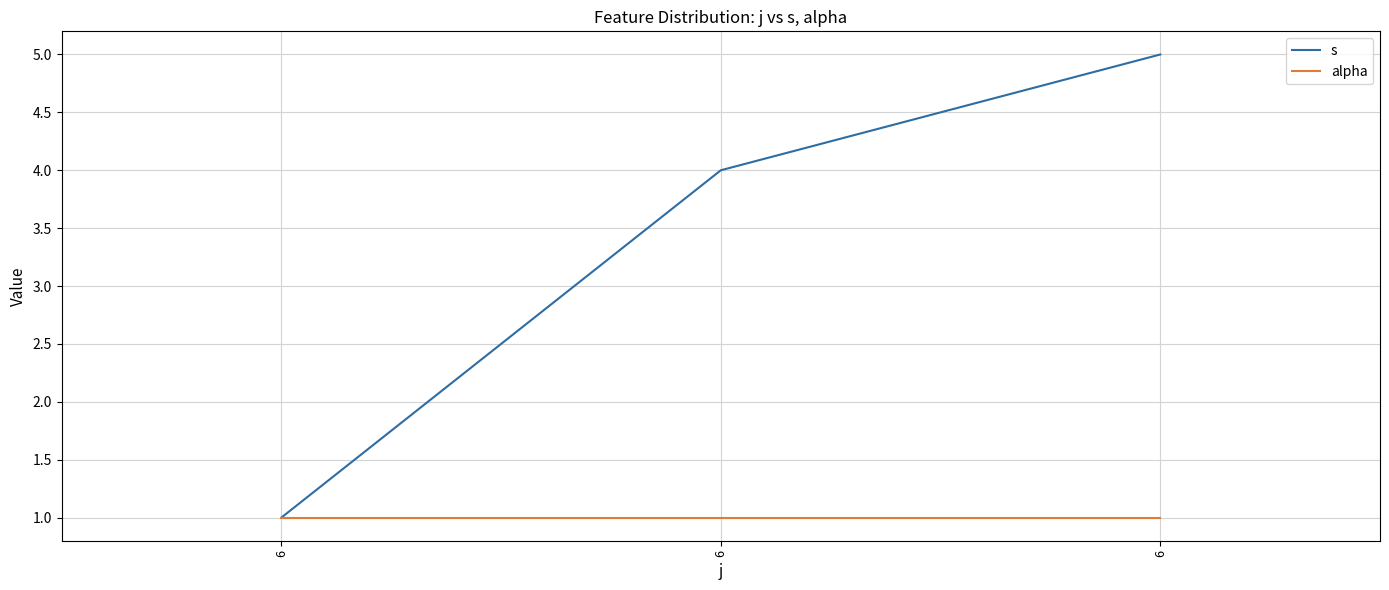

How many lines are shown in the chart?

2